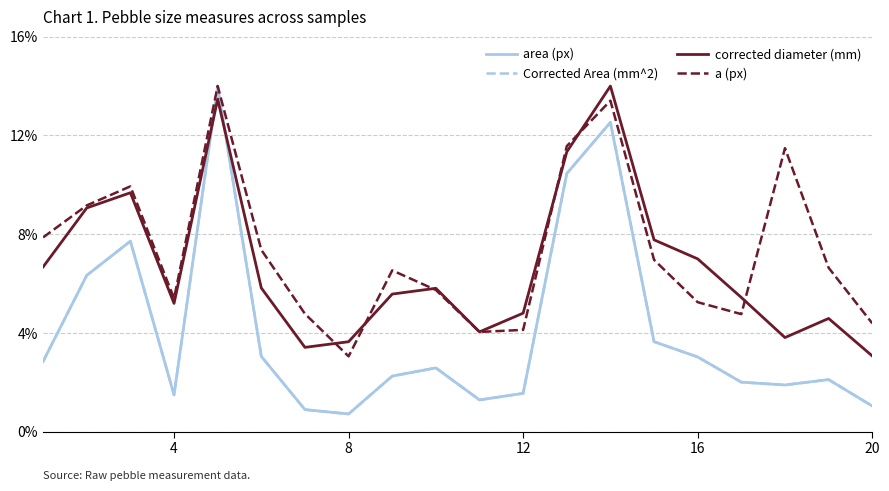

What is the lowest value of the corrected diameter (mm) series?

3.1